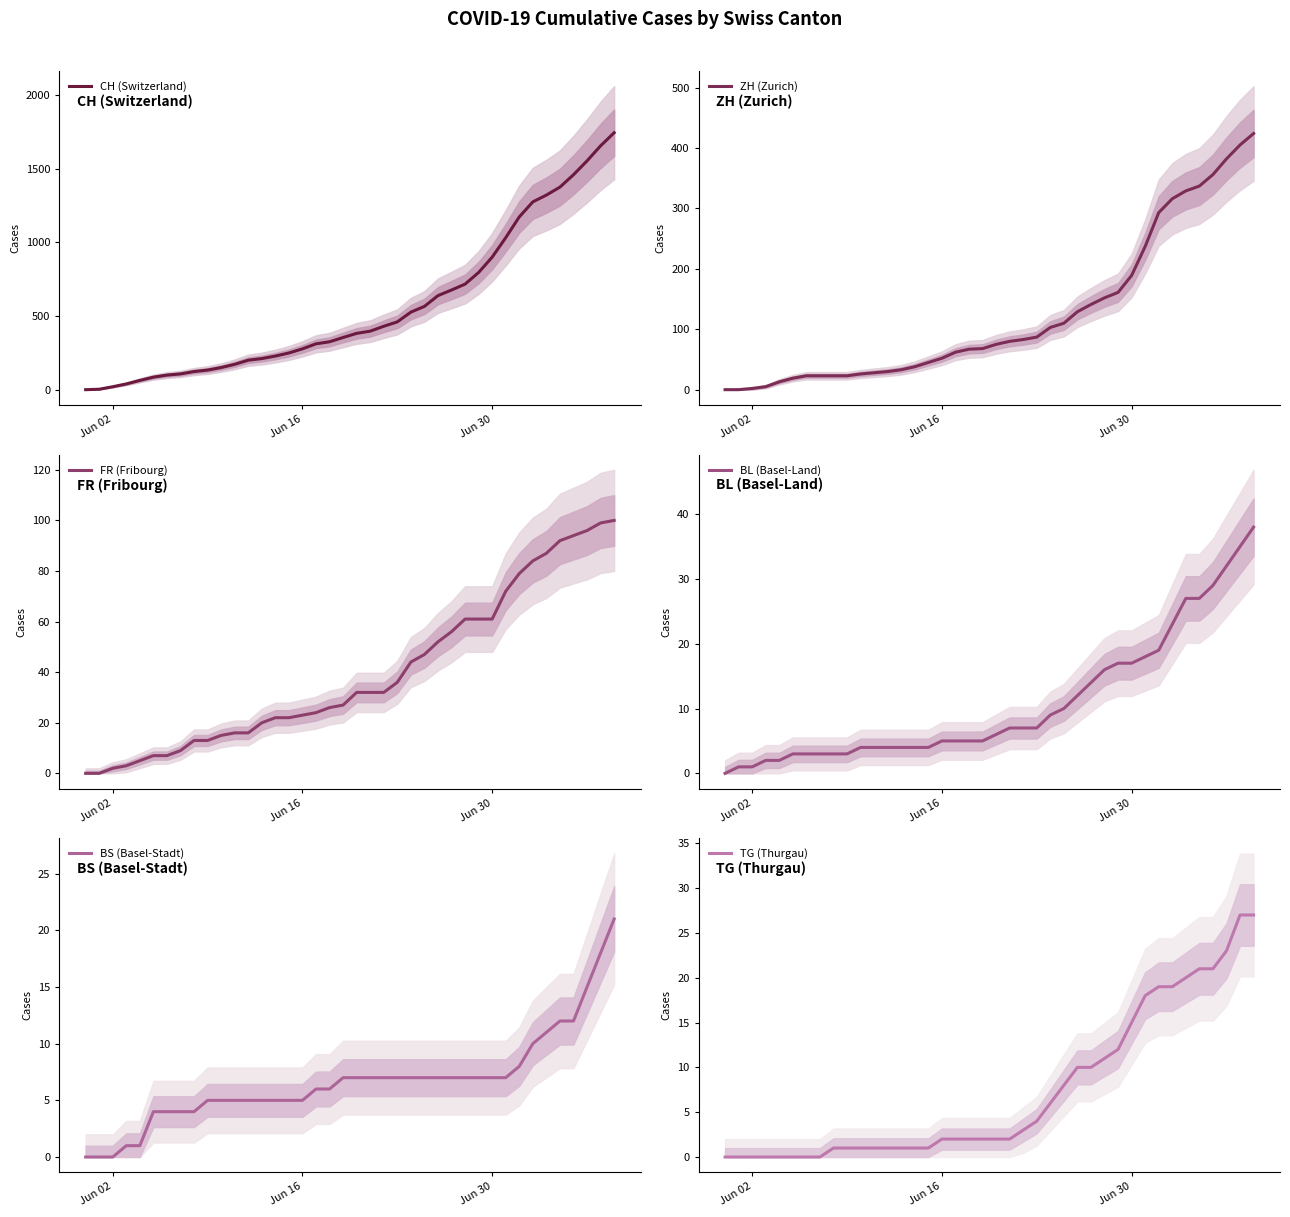

What is the maximum value for CH (Switzerland)?

1743